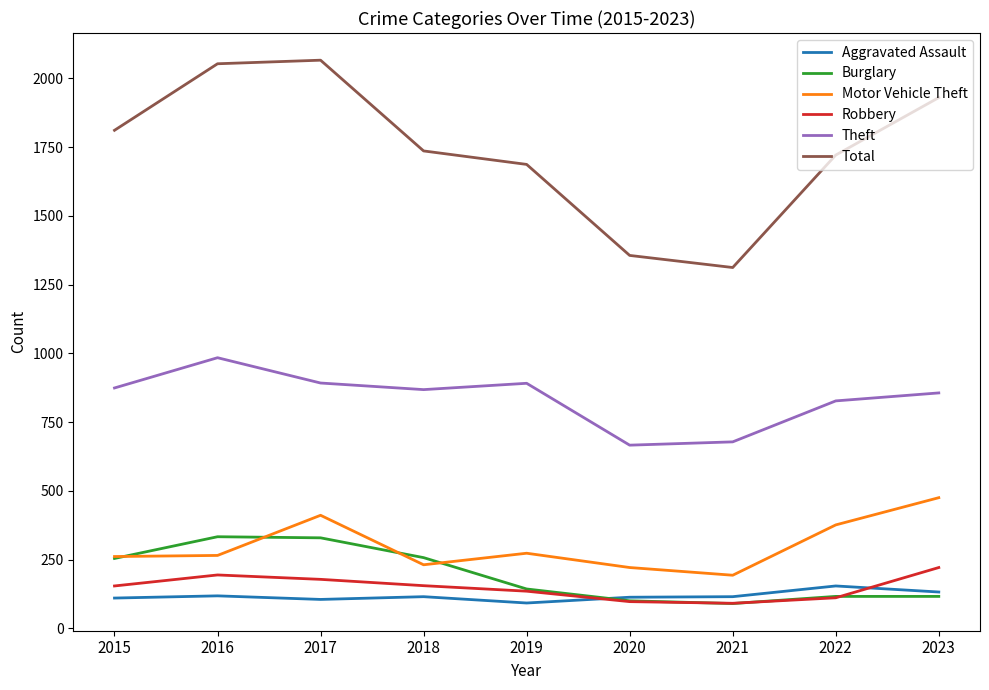

True or false: Robbery has a value of 178 at 2017.

True